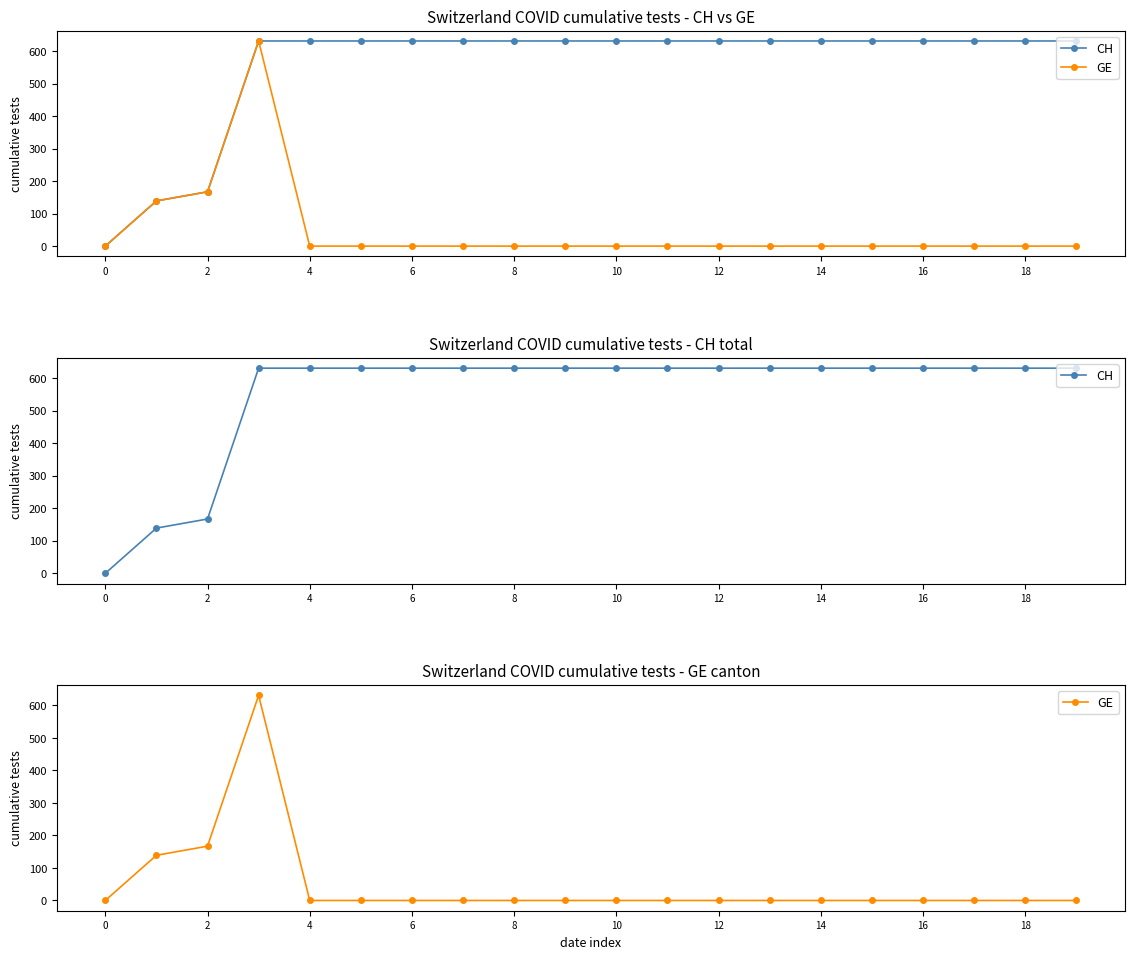

Which series has the largest total across all categories?

CH